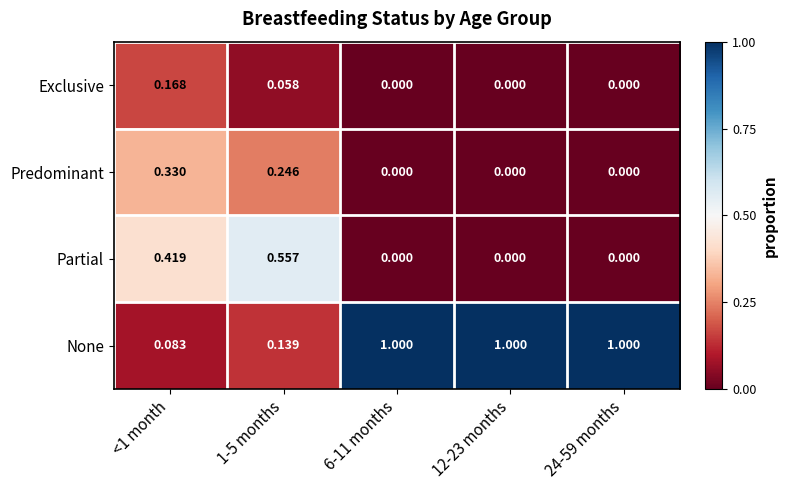

List the series in order of their peak value, highest first.

None, Partial, Predominant, Exclusive